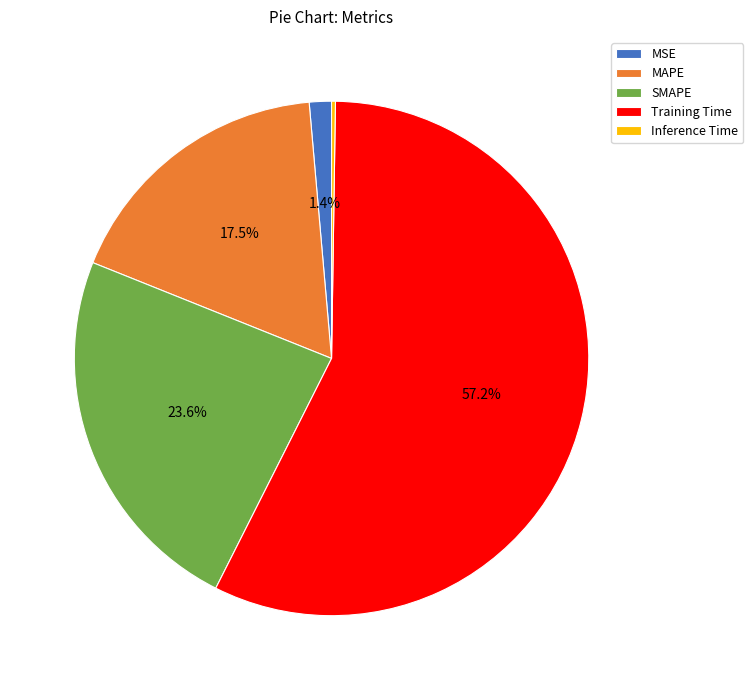

Does Training Time represent more than half of the total?

Yes